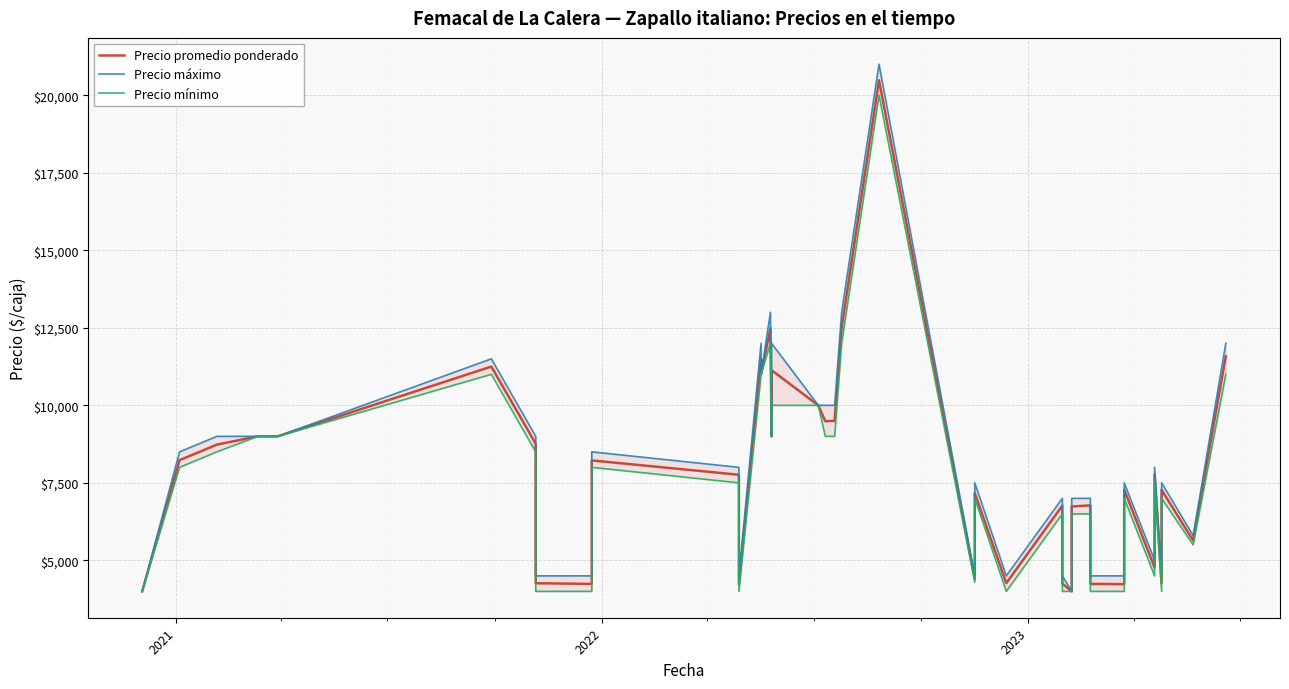

How many lines are shown in the chart?

3